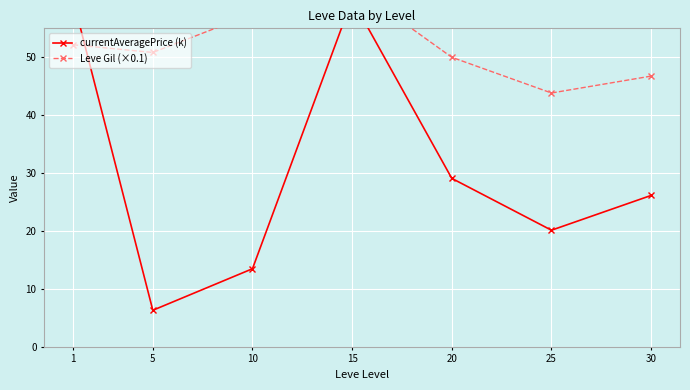

Which category has the lowest value across all series?

5